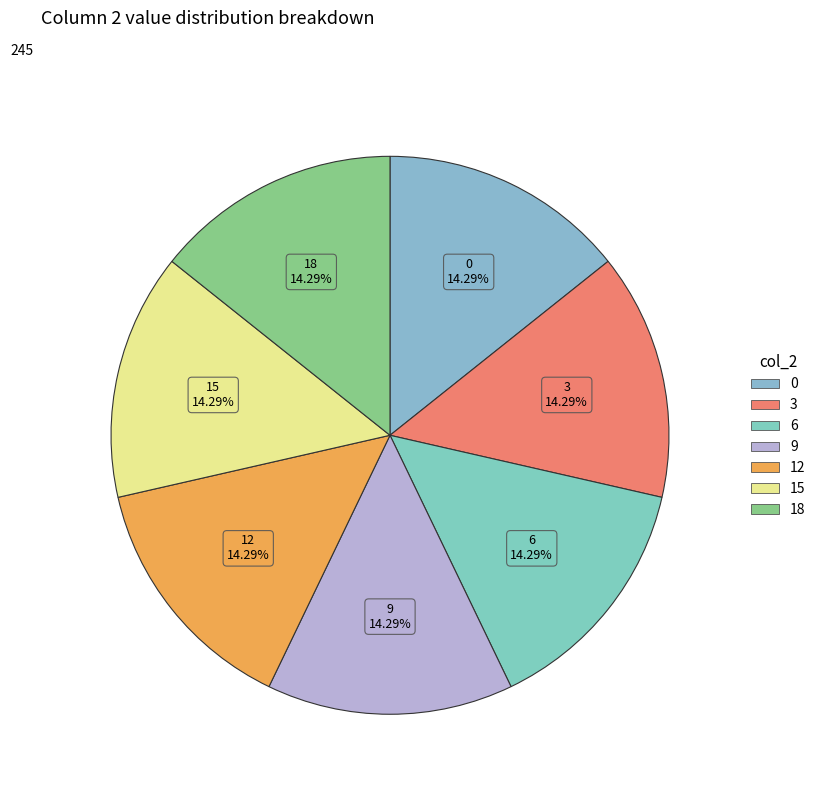

What percentage is the 12 slice, to the nearest percent?

14%